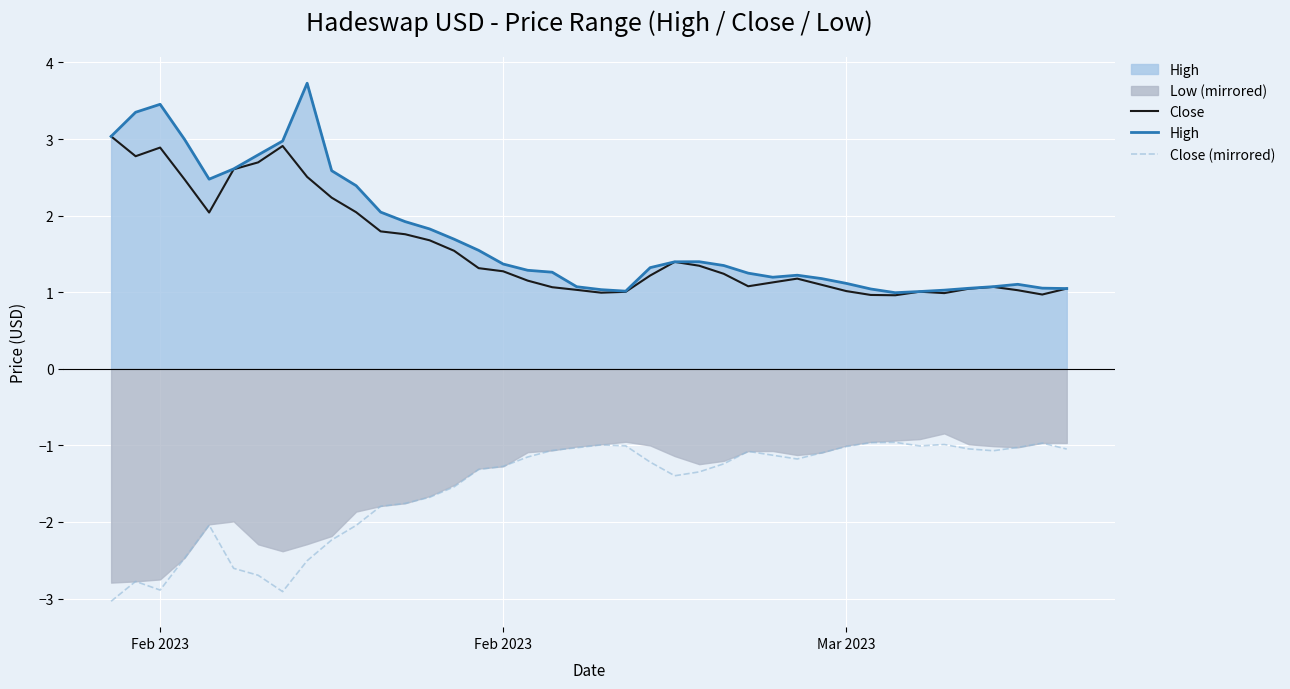

How many interior local valleys does the Close (mirrored) series have?

6